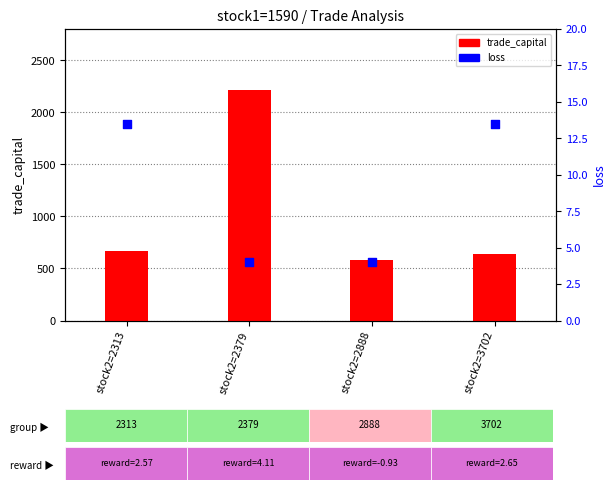

What is the total value across all series at stock2=3702?

650.7